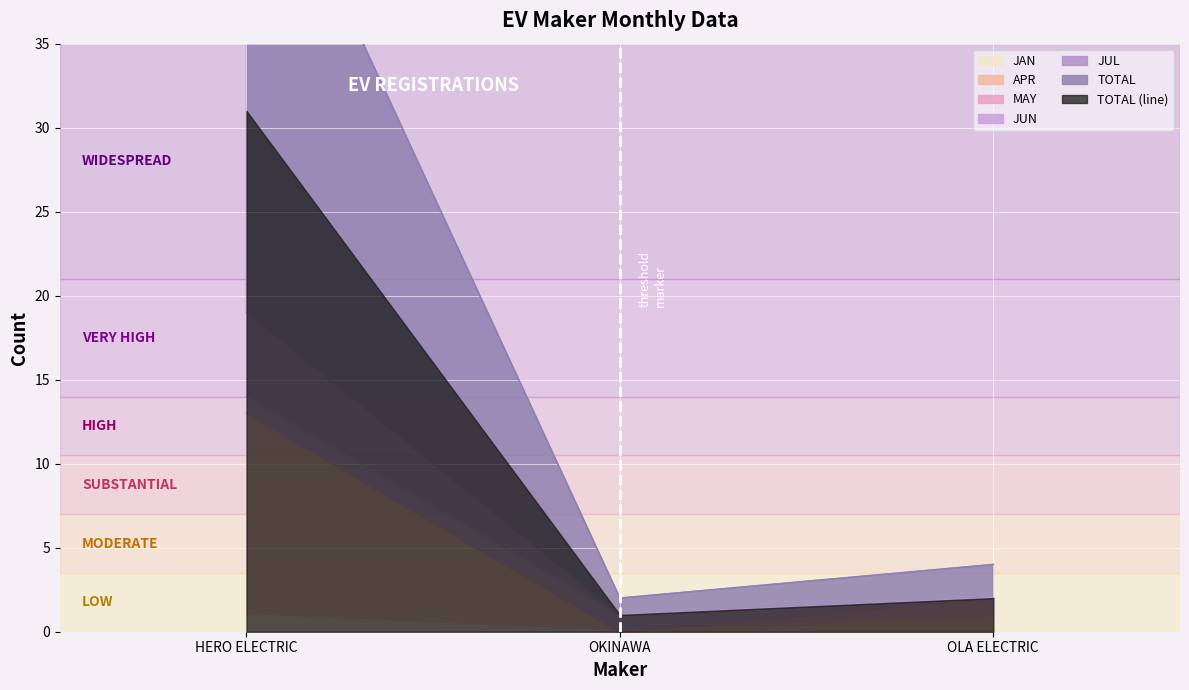

At which category does the chart reach its minimum across all series?

OKINAWA